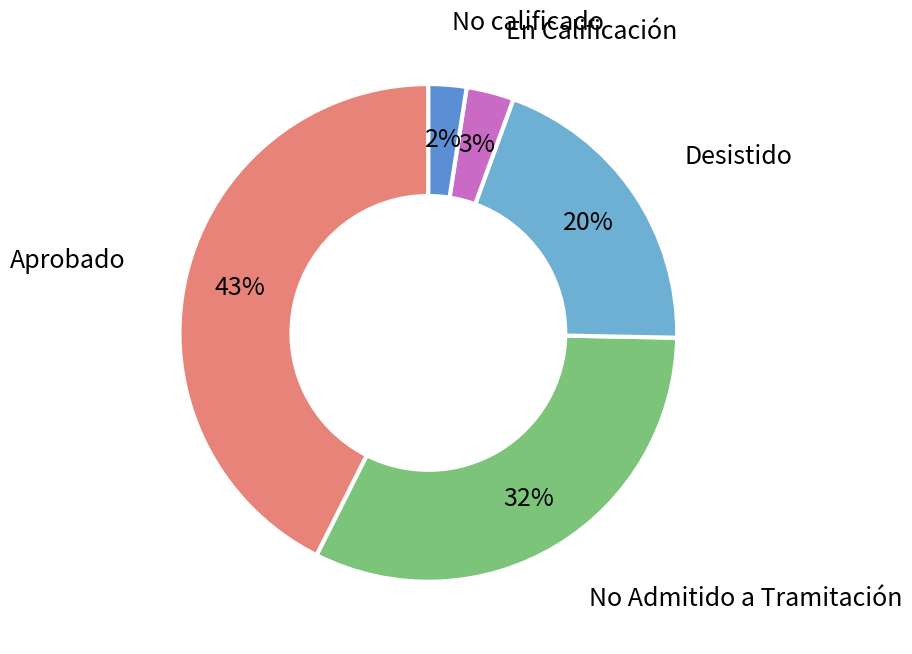

Do Aprobado and Desistido together represent more than half of the pie?

Yes